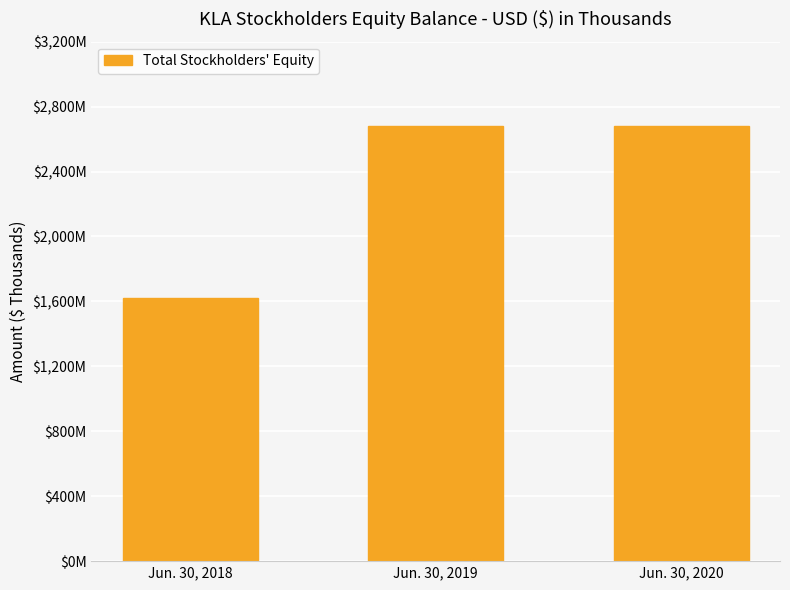

How many bars are there in total?

3